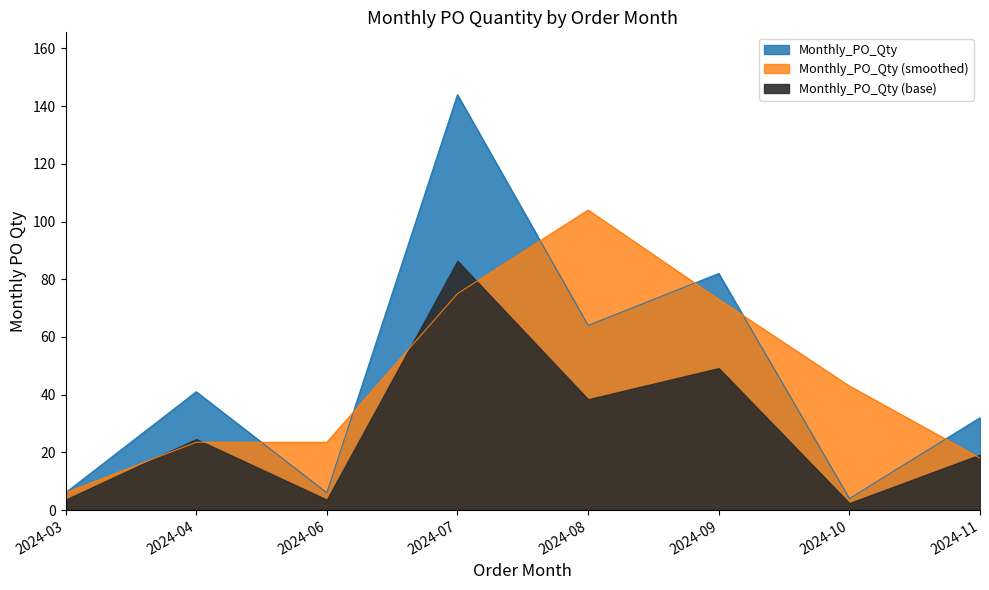

At which category does the data reach its first local valley?

2024-06